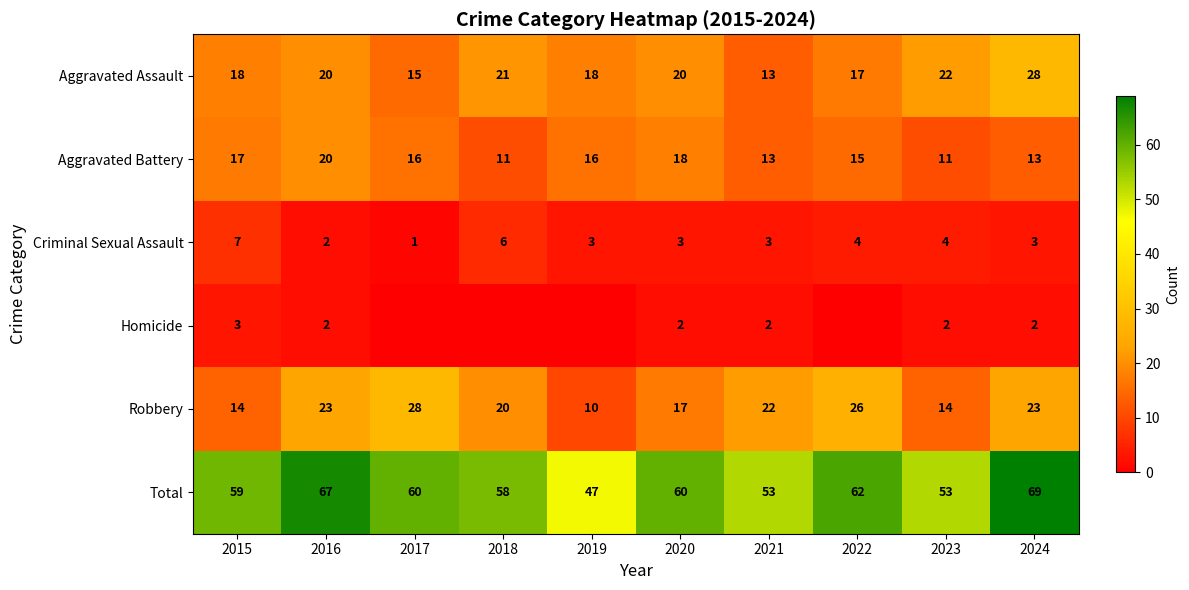

What is the maximum value shown in the chart?

69